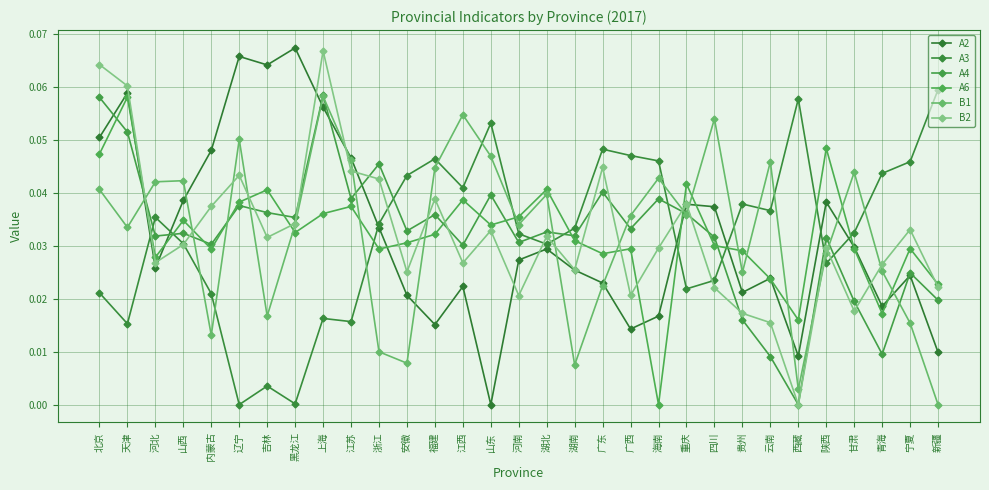

True or false: A4 has more than 1 points higher than both neighbors.

True